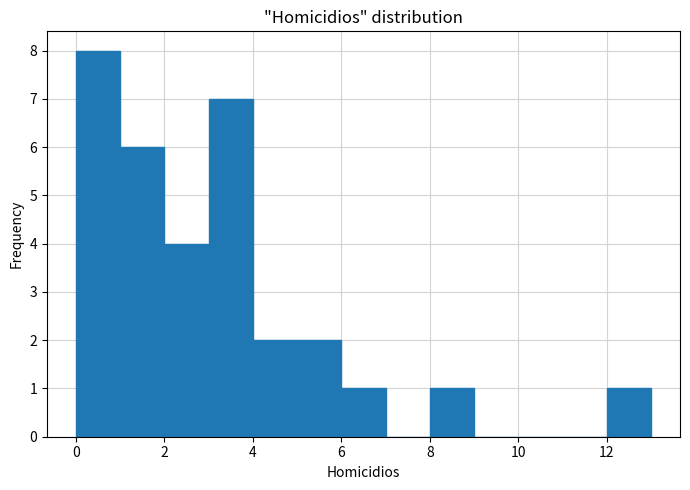

Which range on the x-axis has the tallest bar?

0 to 1